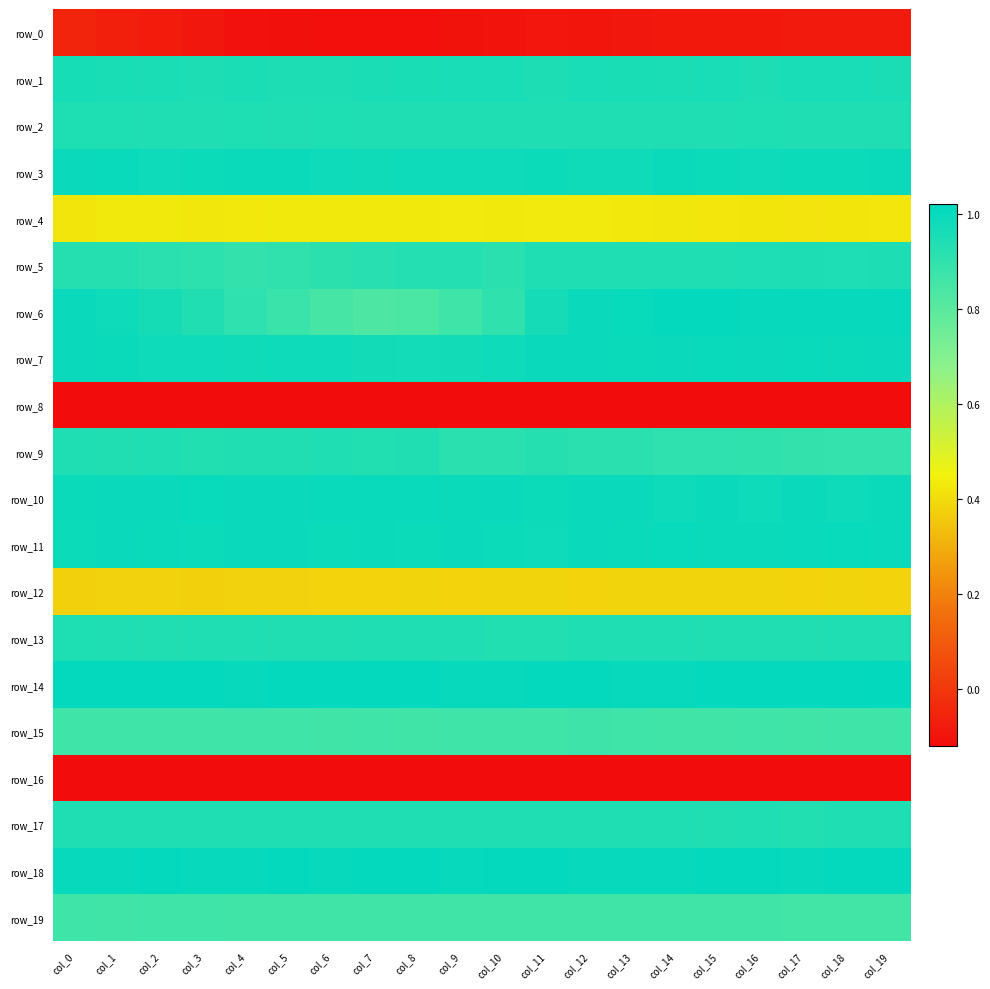

Which category has the highest value in the row_0 series?

col_0